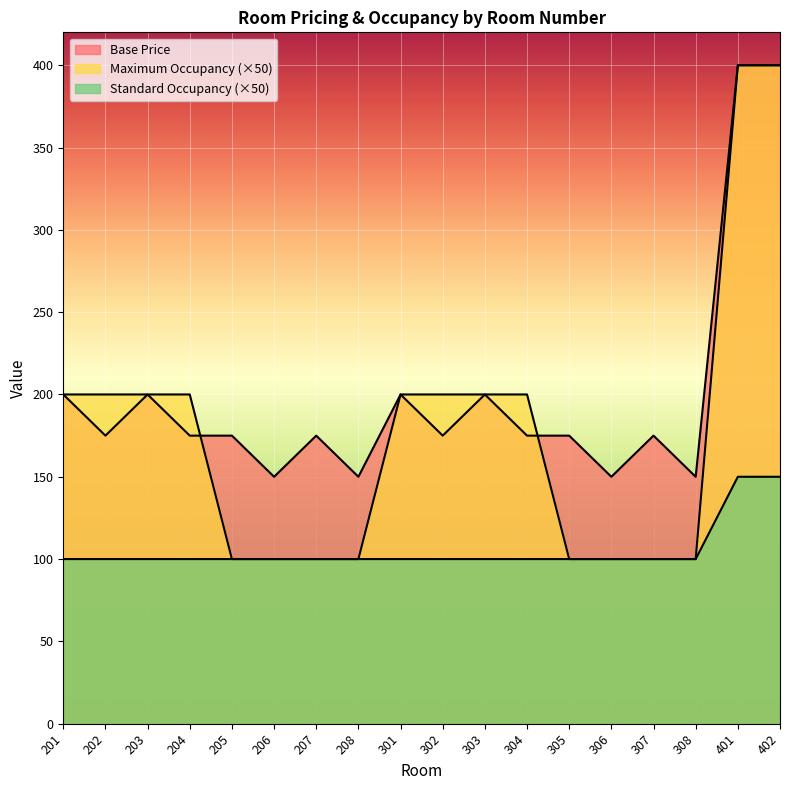

What is the sum of the Base Price values at 208 and 207?

325.0